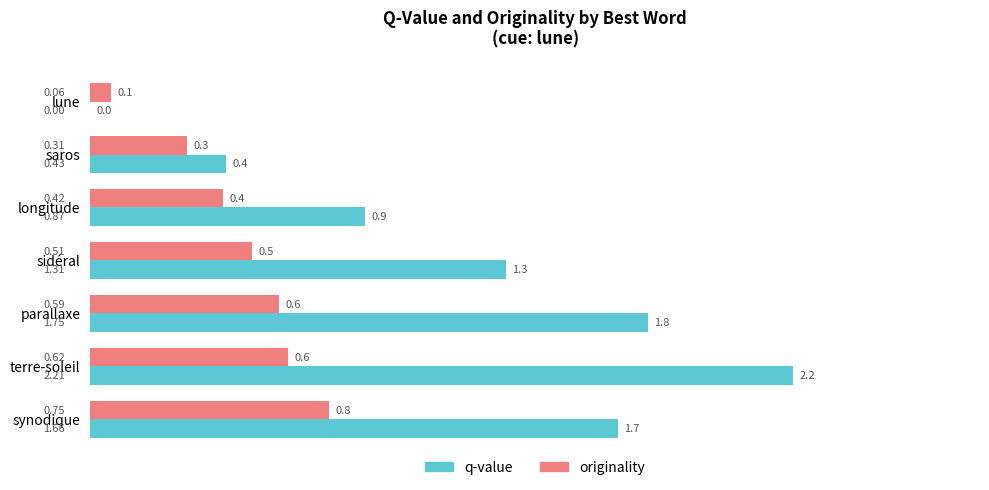

What is the sum of the originality values at terre-soleil and synodique?

1.4